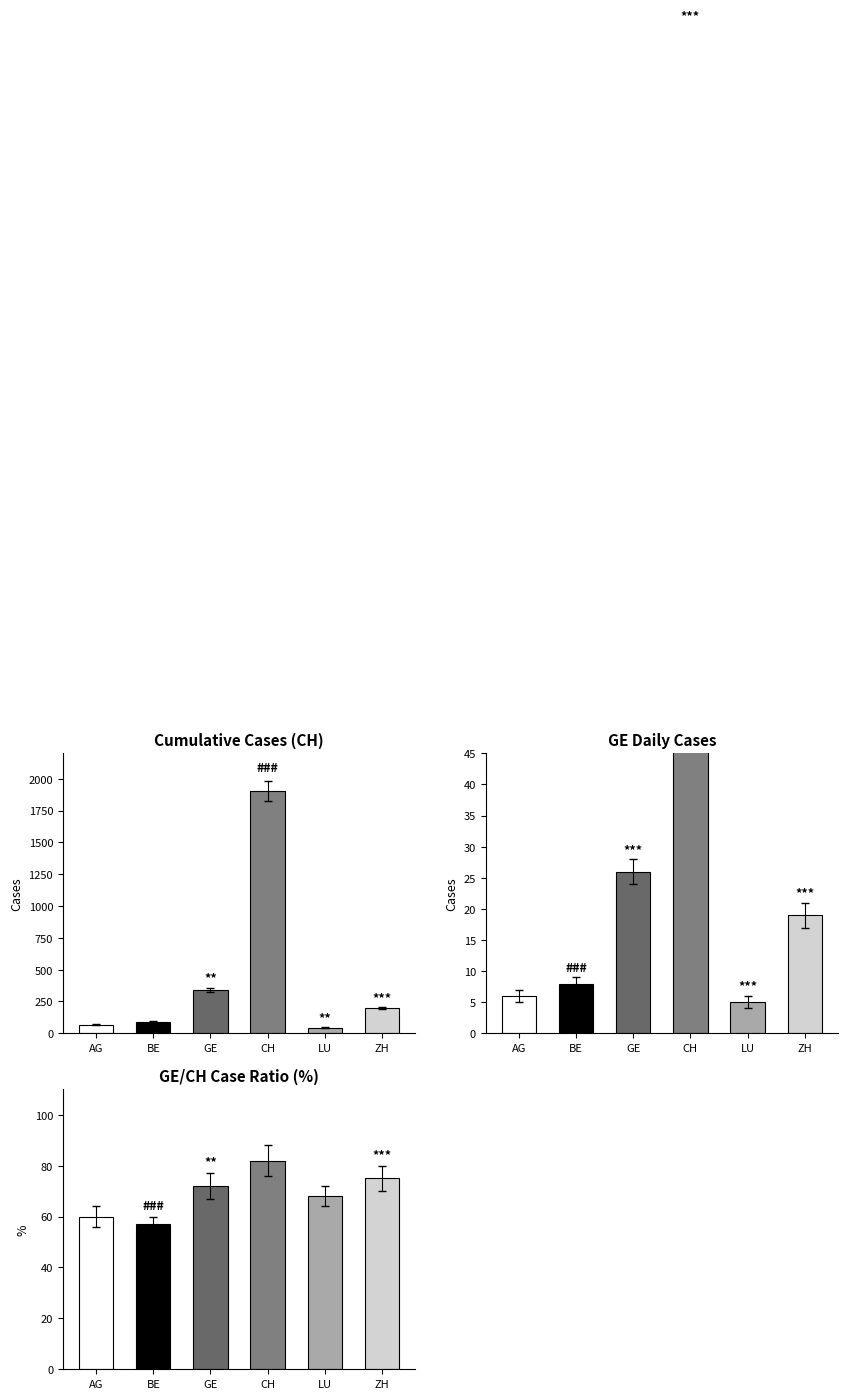

The Cumulative Cases series shows 541 at GE. True or false?

False